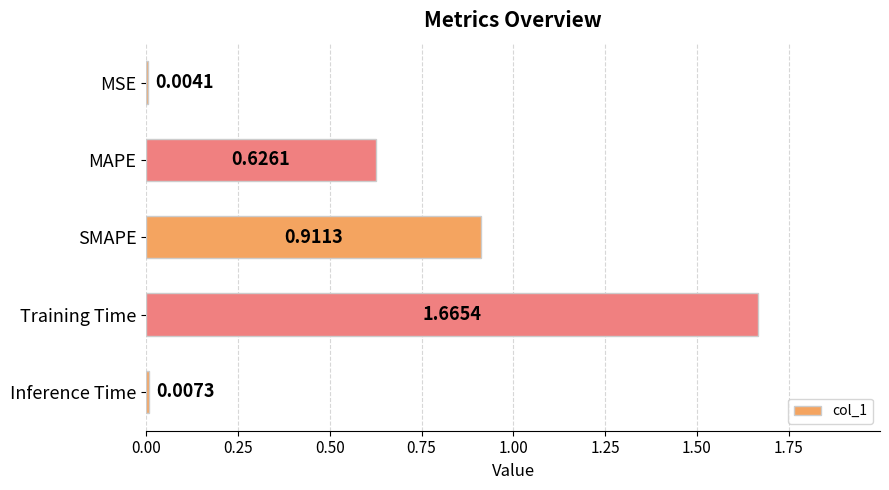

What is the change in value from MSE to Training Time?

+1.7